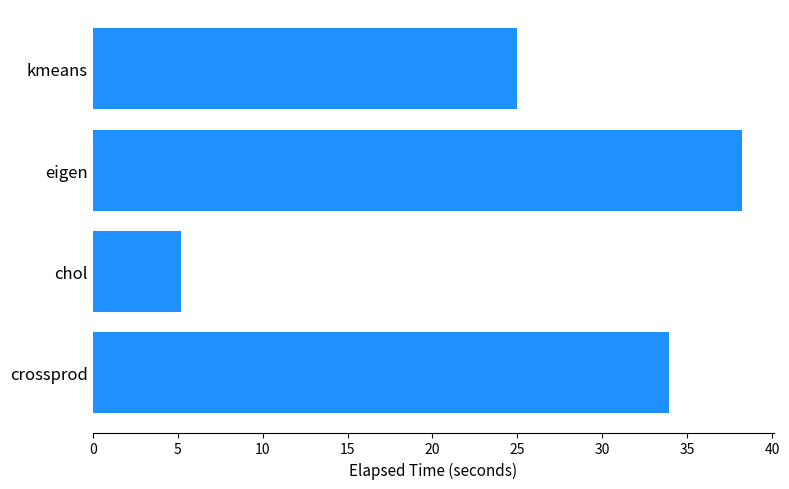

Are the bars grouped side by side (vs. stacked)?

No